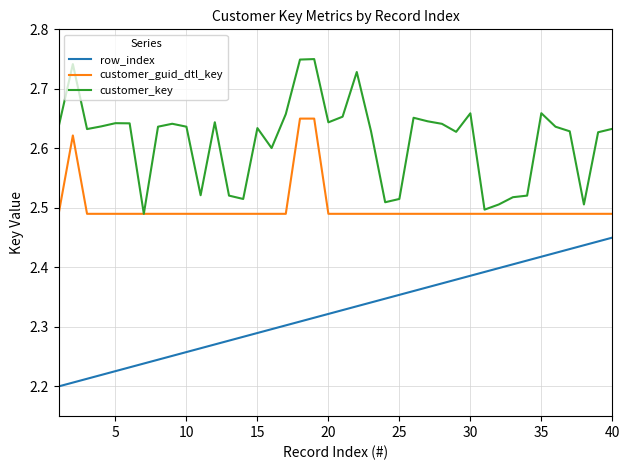

Which series has the largest total across all categories?

customer_key